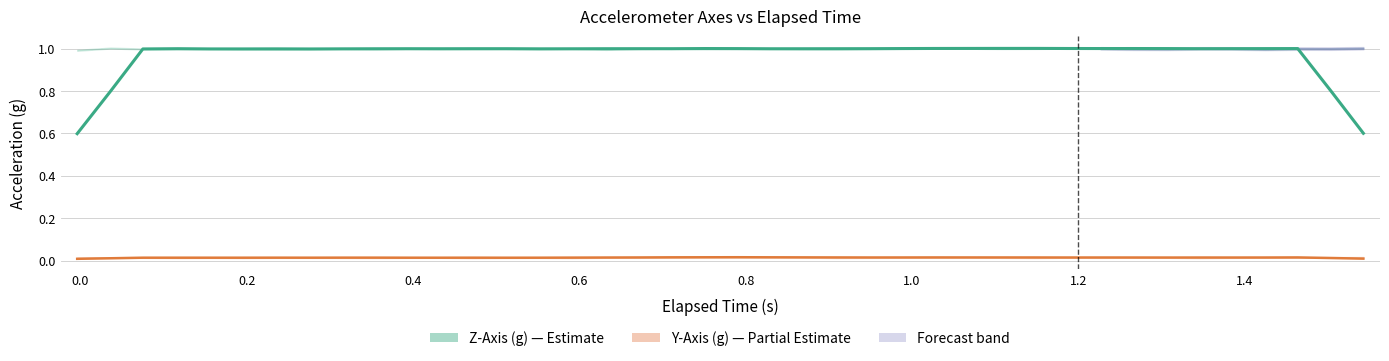

Rank the series by their maximum value, from highest to lowest.

Z-Axis (g), Y-Axis (g)